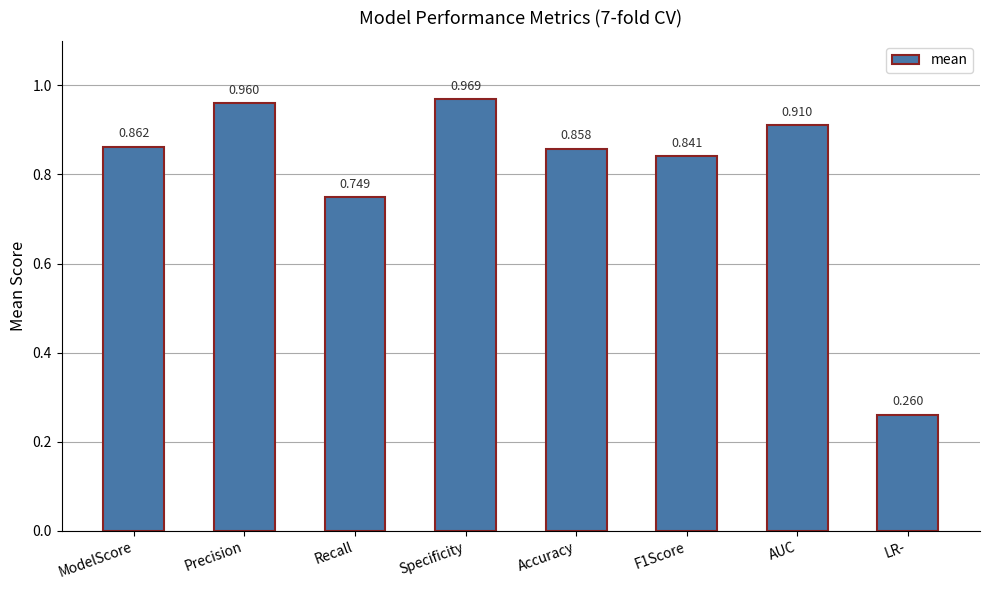

List the labels in order of value, largest first.

Specificity, Precision, AUC, ModelScore, Accuracy, F1Score, Recall, LR-